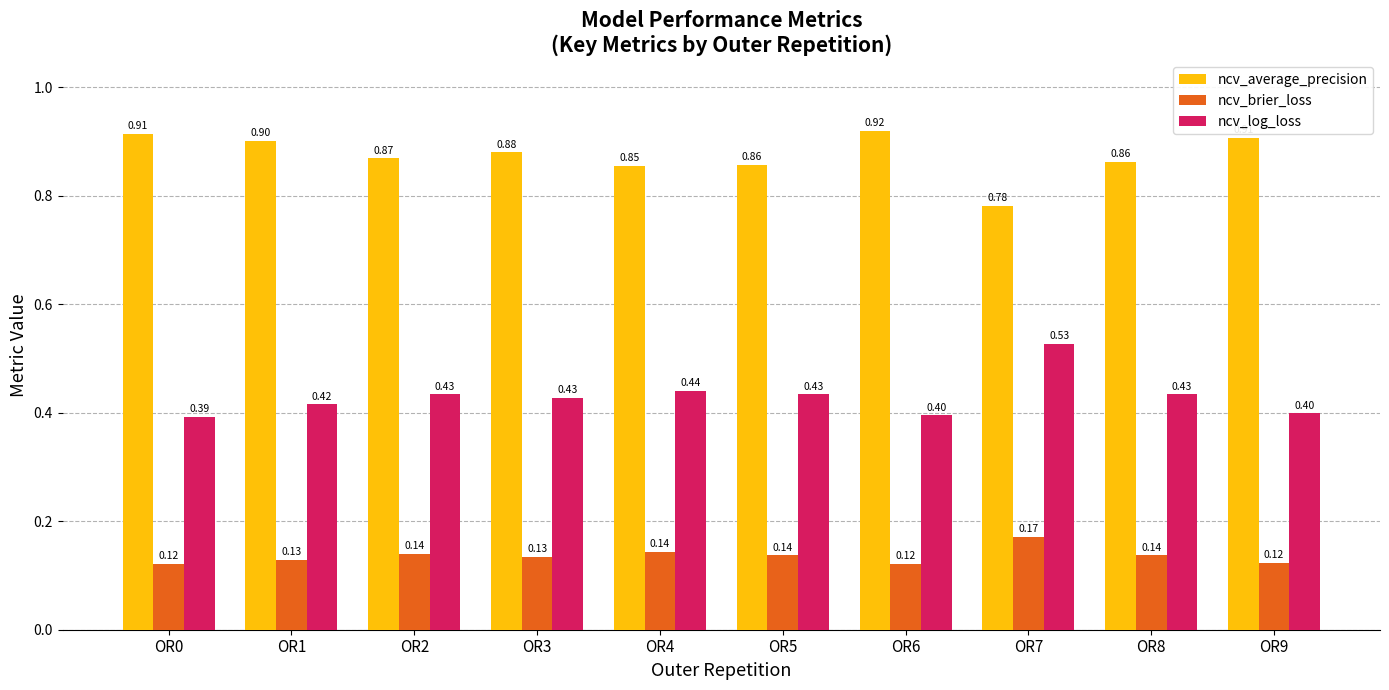

What is the total value across all series at OR2?

1.4